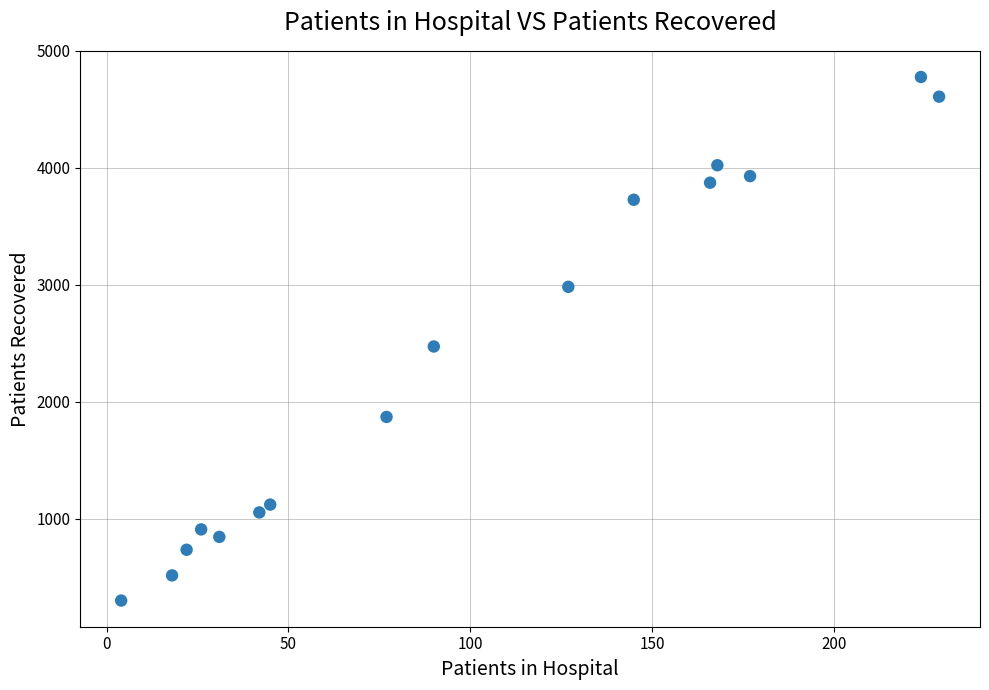

What Y value in the scatter plot is closest to 2540?

2474